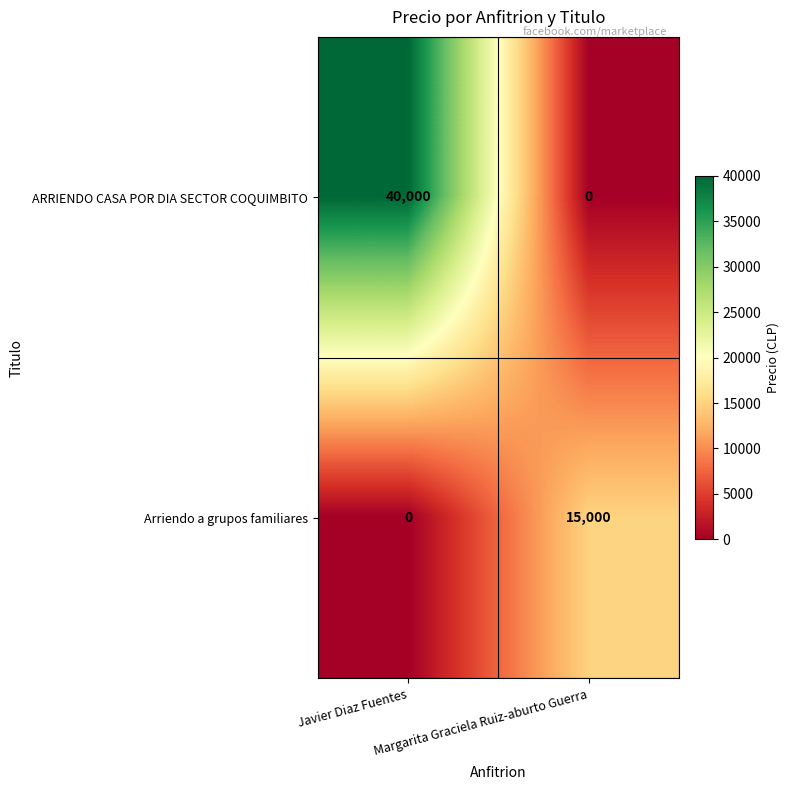

What is the total value across all series at Margarita Graciela Ruiz-aburto Guerra?

15000